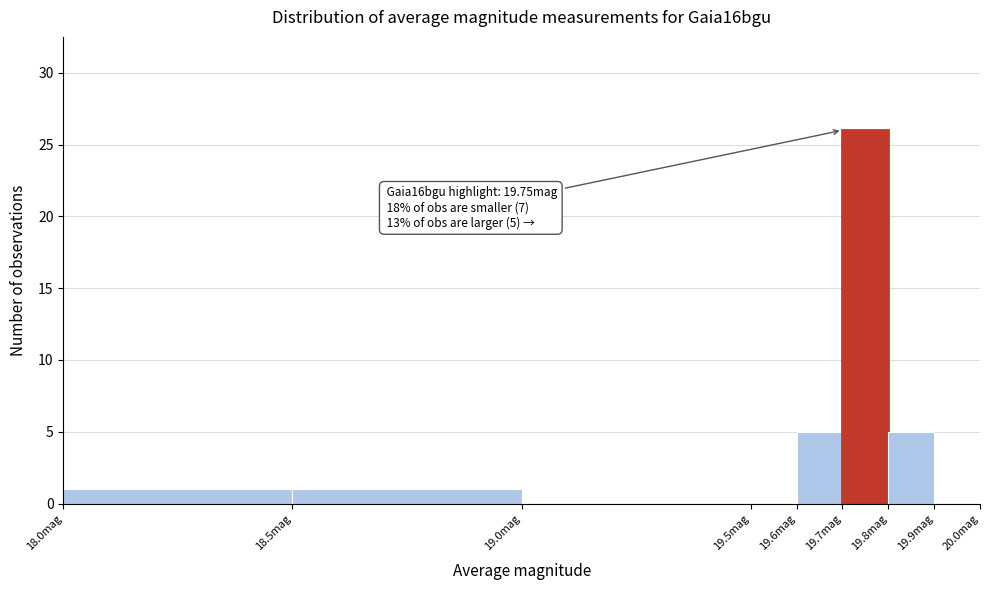

Over which range of the x-axis is the bar tallest?

19.7 to 19.8